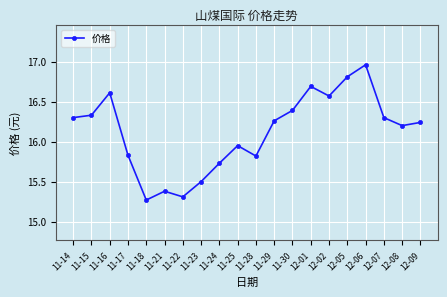

What is the difference between the maximum and minimum values?

1.7